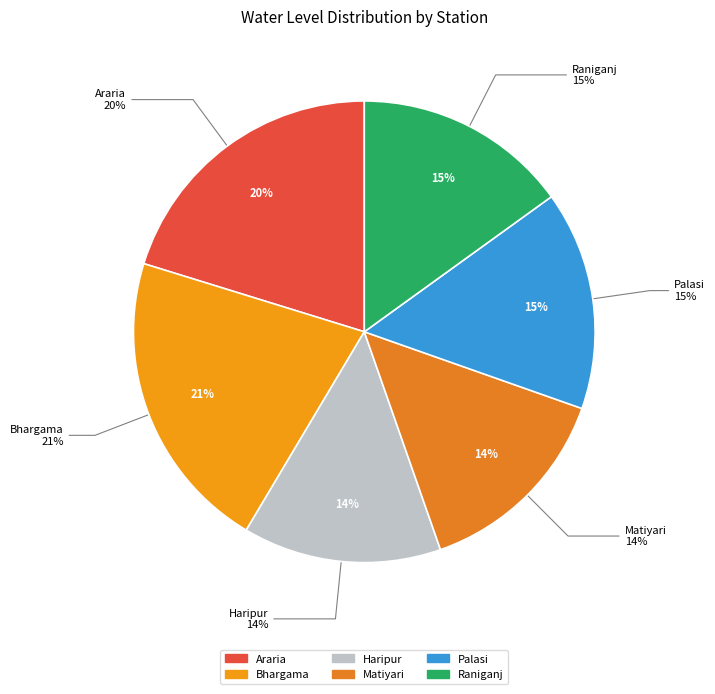

True or false: Matiyari accounts for 14% of the total.

True